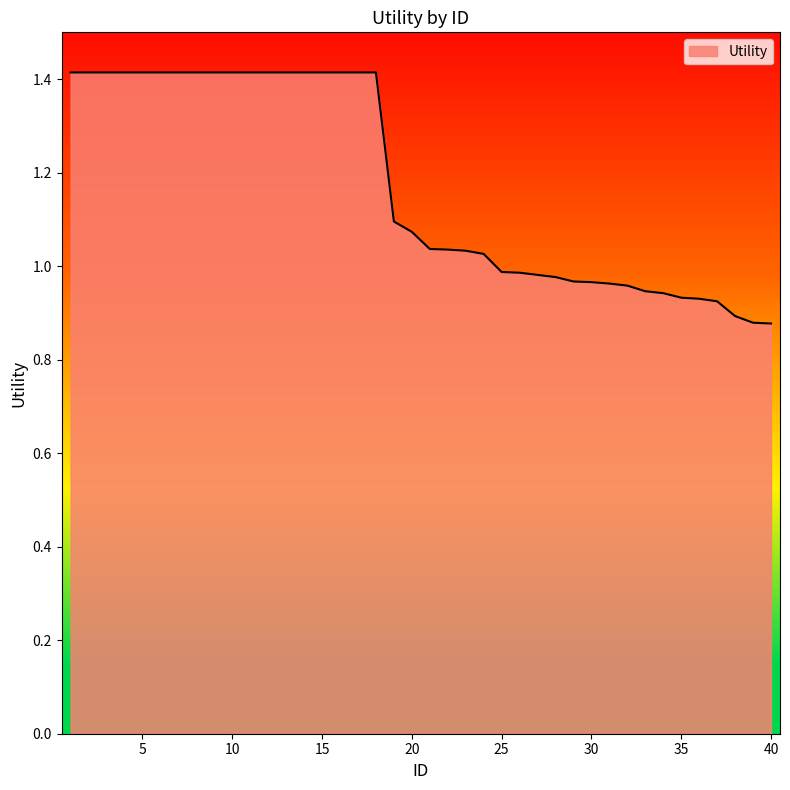

How many lines are shown in the chart?

1